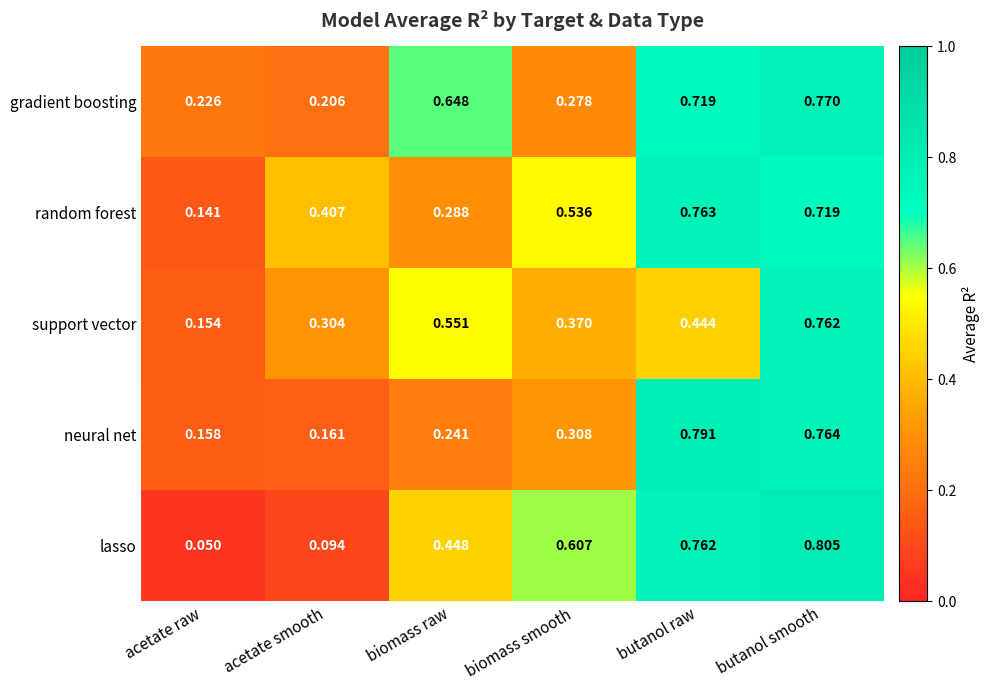

Where is random forest nearest to the value 0?

acetate raw